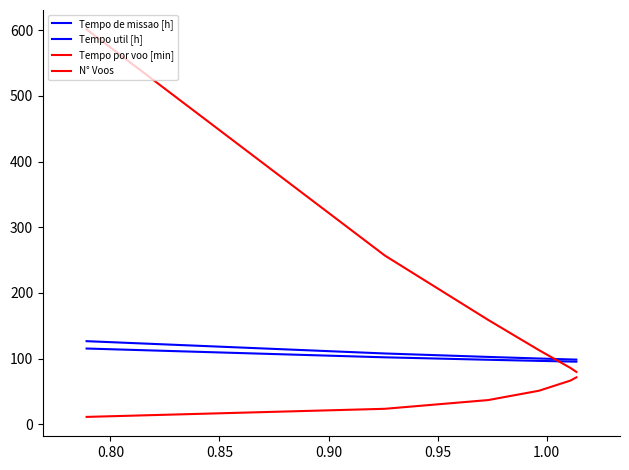

How many lines are shown in the chart?

4